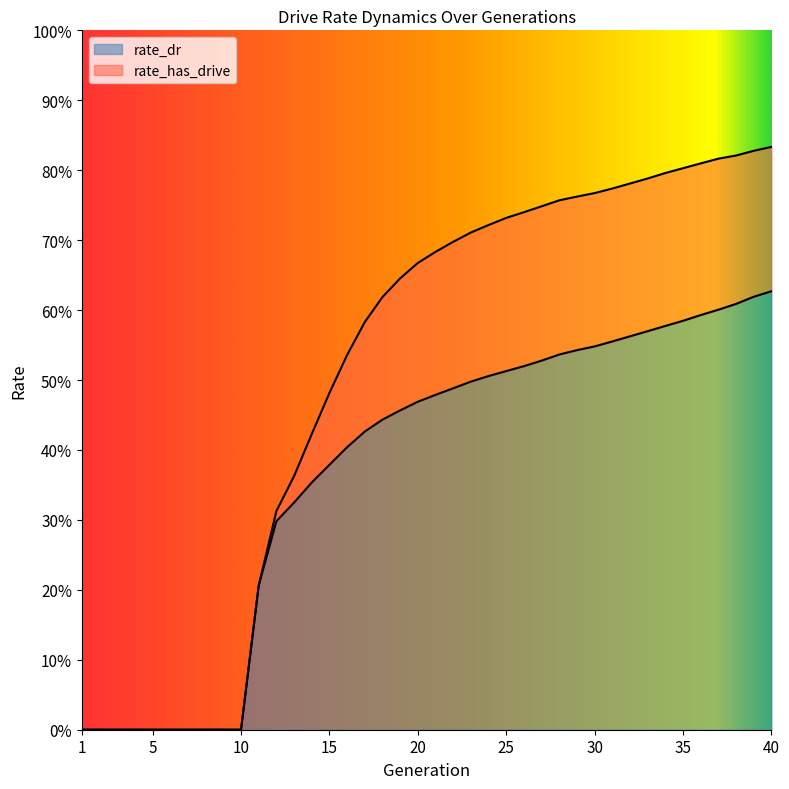

Does the chart have visible grid lines?

No